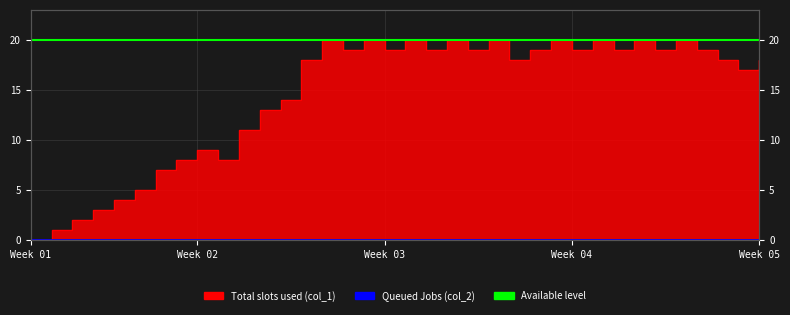

How many lines are shown in the chart?

1